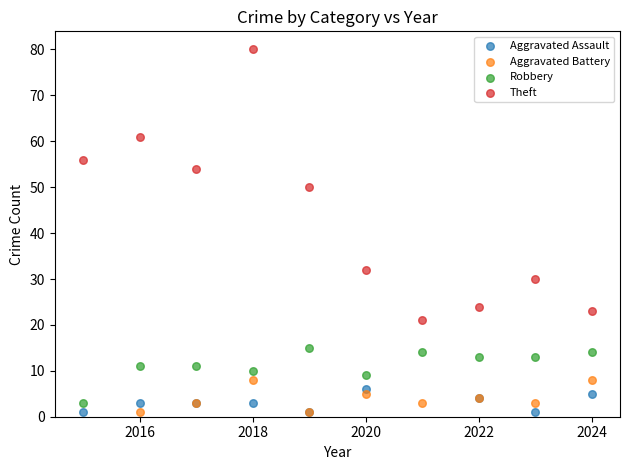

Which series contains the highest Y value?

Theft